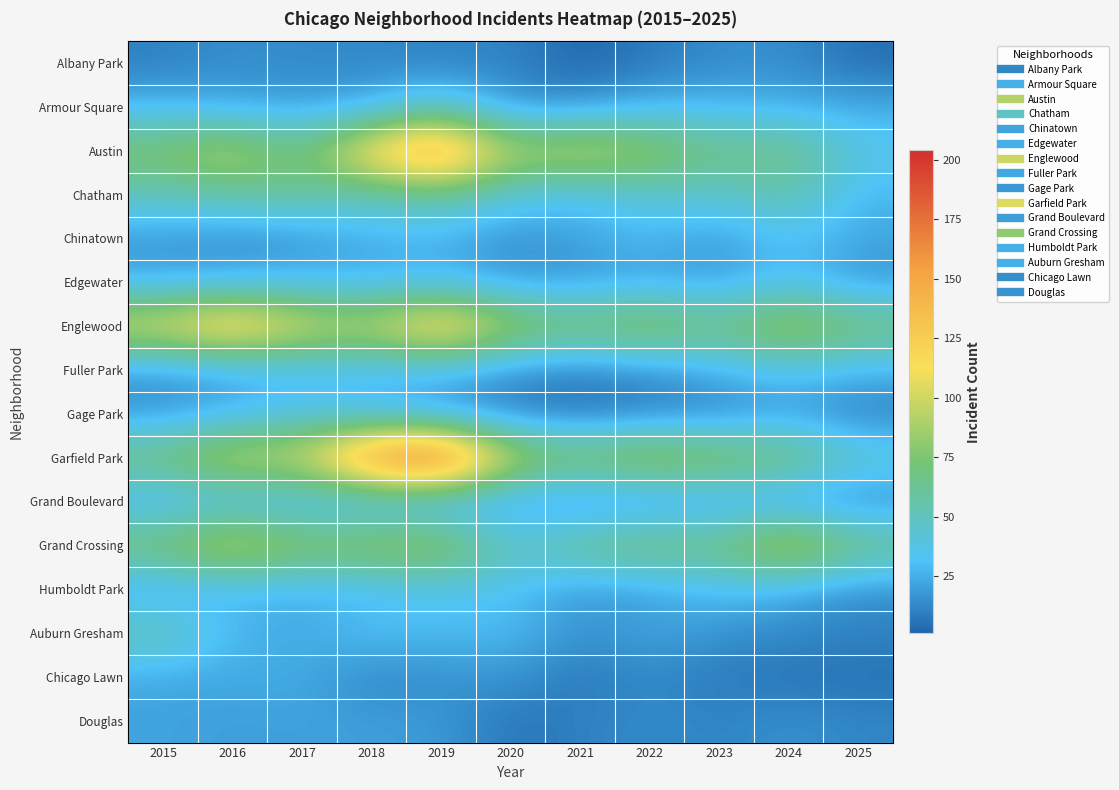

At 2023, list the series in order from smallest to largest.

Chicago Lawn, Gage Park, Douglas, Albany Park, Auburn Gresham, Chinatown, Edgewater, Grand Boulevard, Fuller Park, Armour Square, Humboldt Park, Chatham, Austin, Grand Crossing, Englewood, Garfield Park